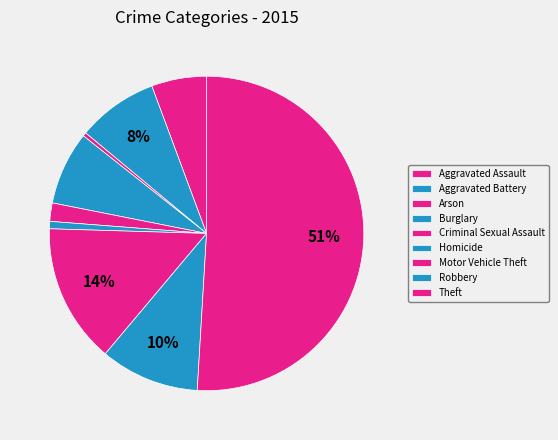

Which has a higher value, Aggravated Assault or Robbery?

Robbery